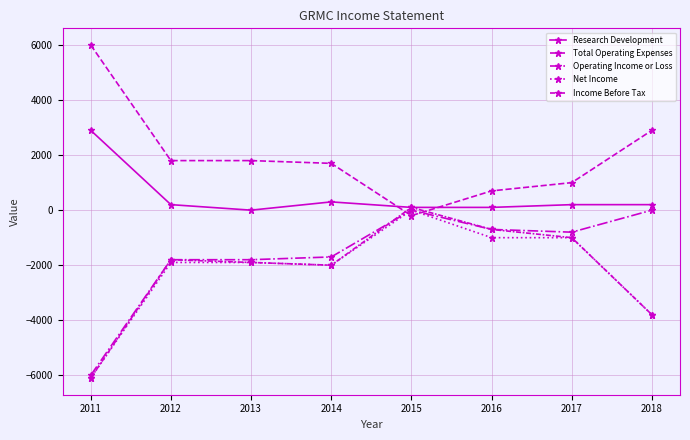

How many lines are shown in the chart?

5